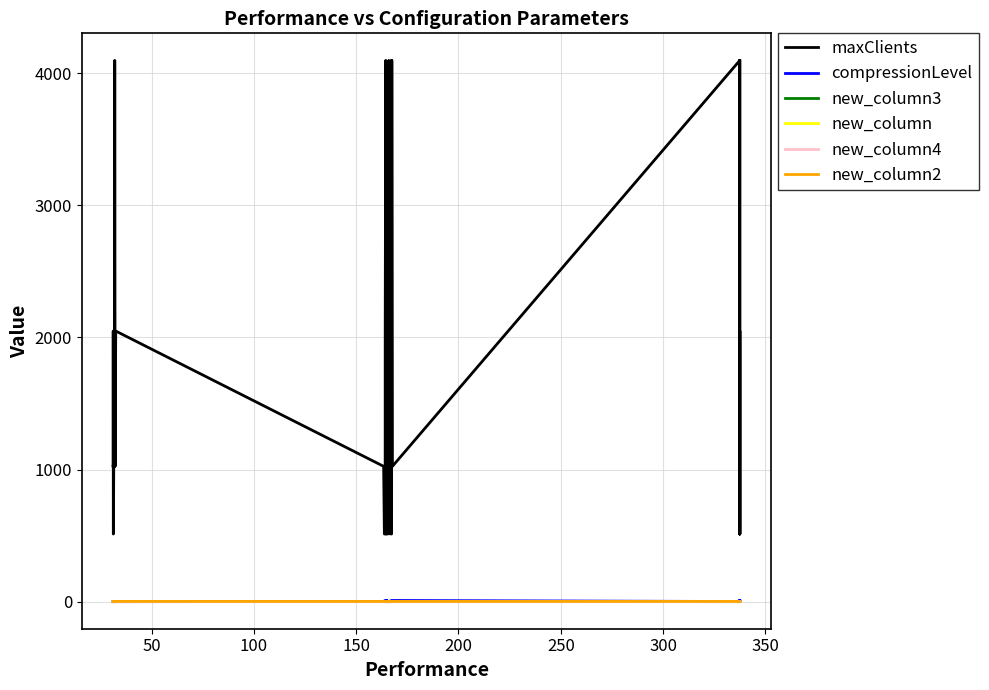

Count the number of categories in the chart.

40